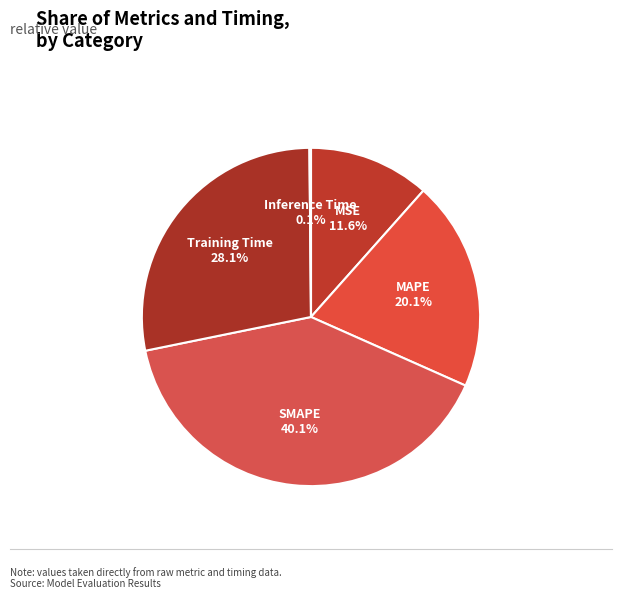

What percentage is the Training Time slice, to the nearest percent?

28%